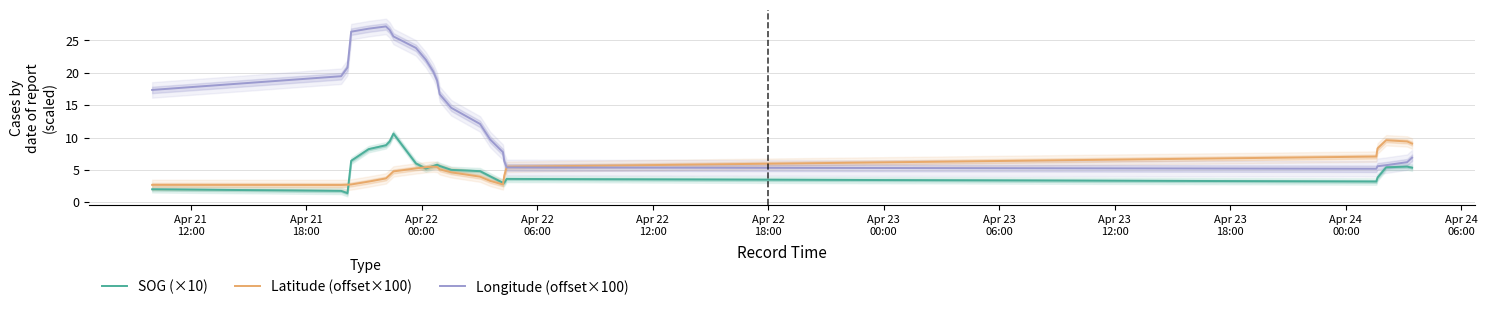

What is the minimum value for SOG (×10)?

1.4